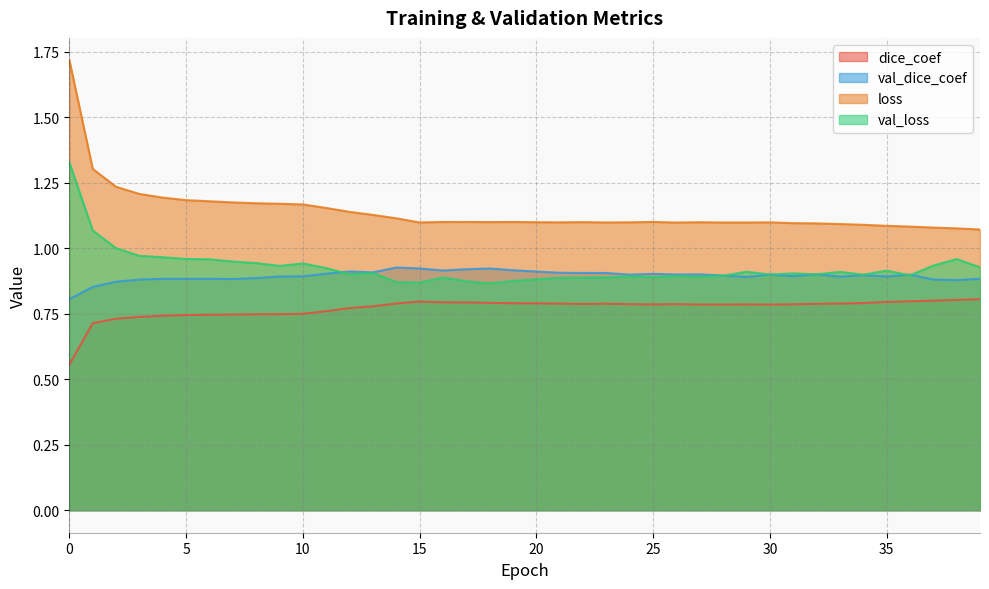

True or false: loss and val_loss intersect in this chart.

False